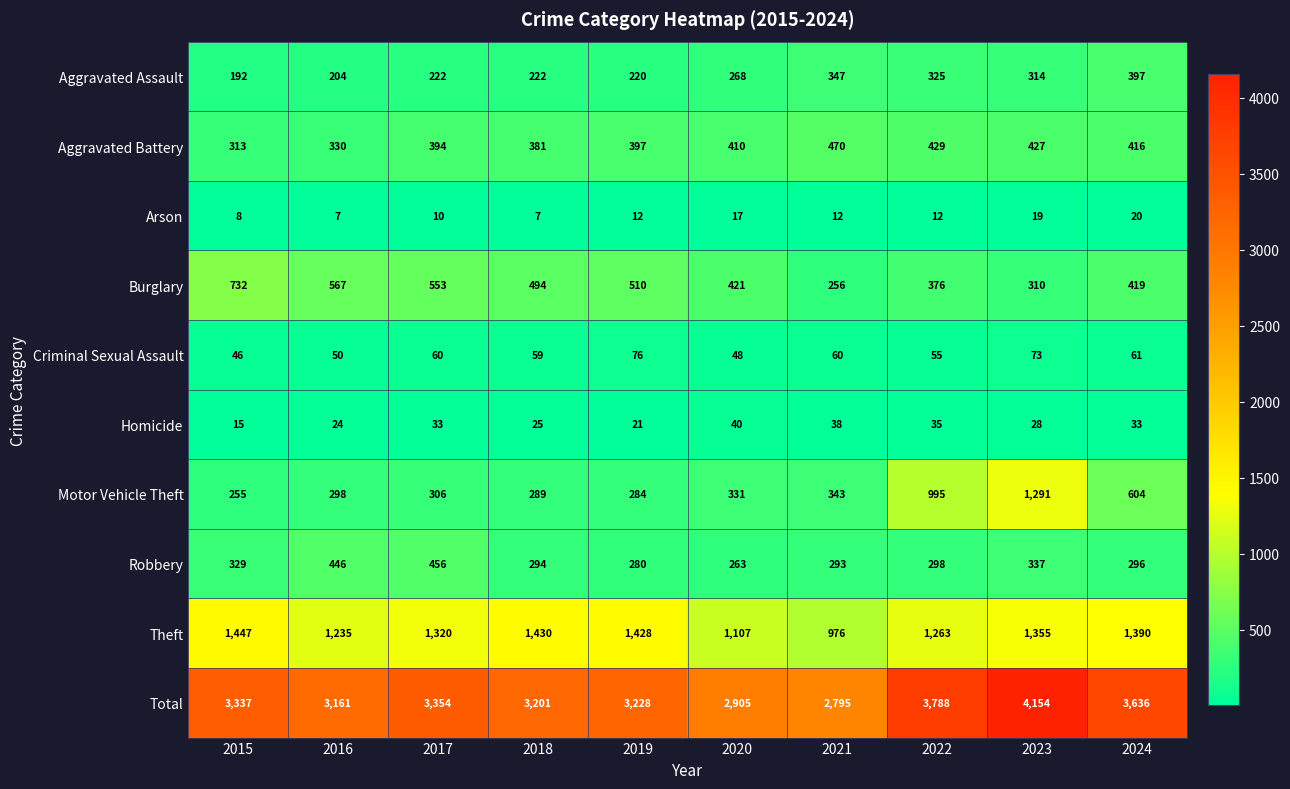

Count the number of data series in this chart.

10